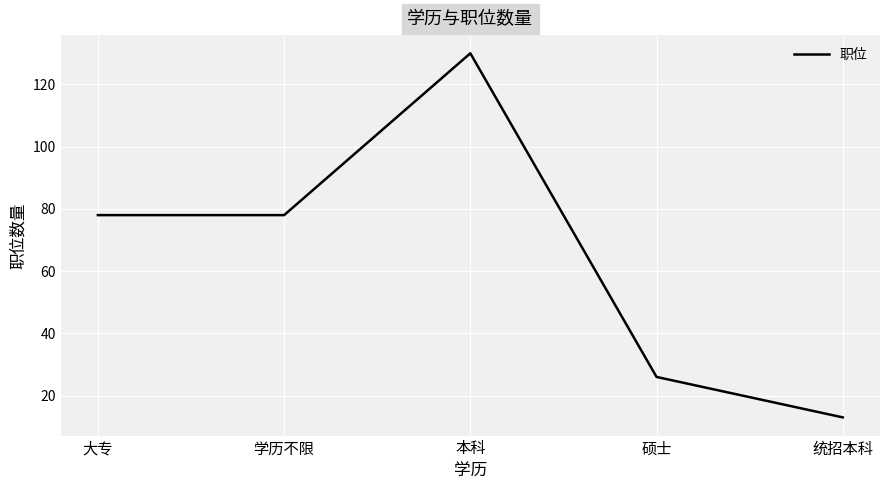

Which label corresponds to the smallest value in the chart?

统招本科